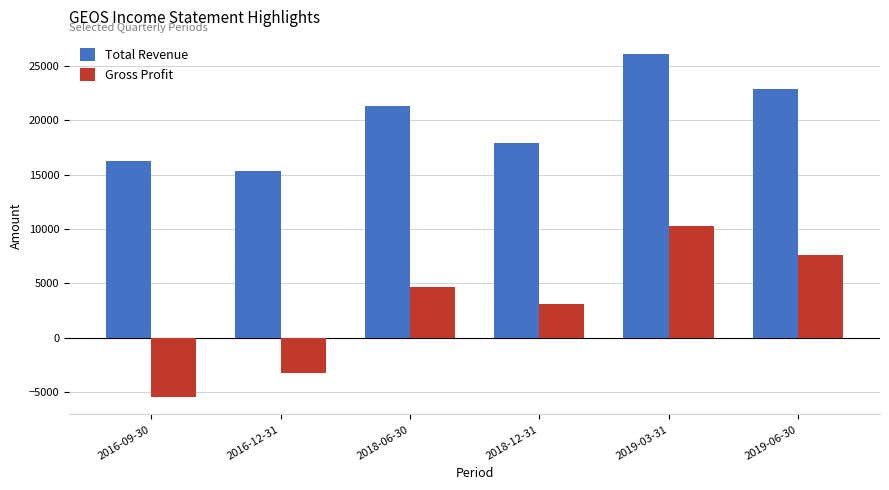

How many categories are shown in the chart?

6